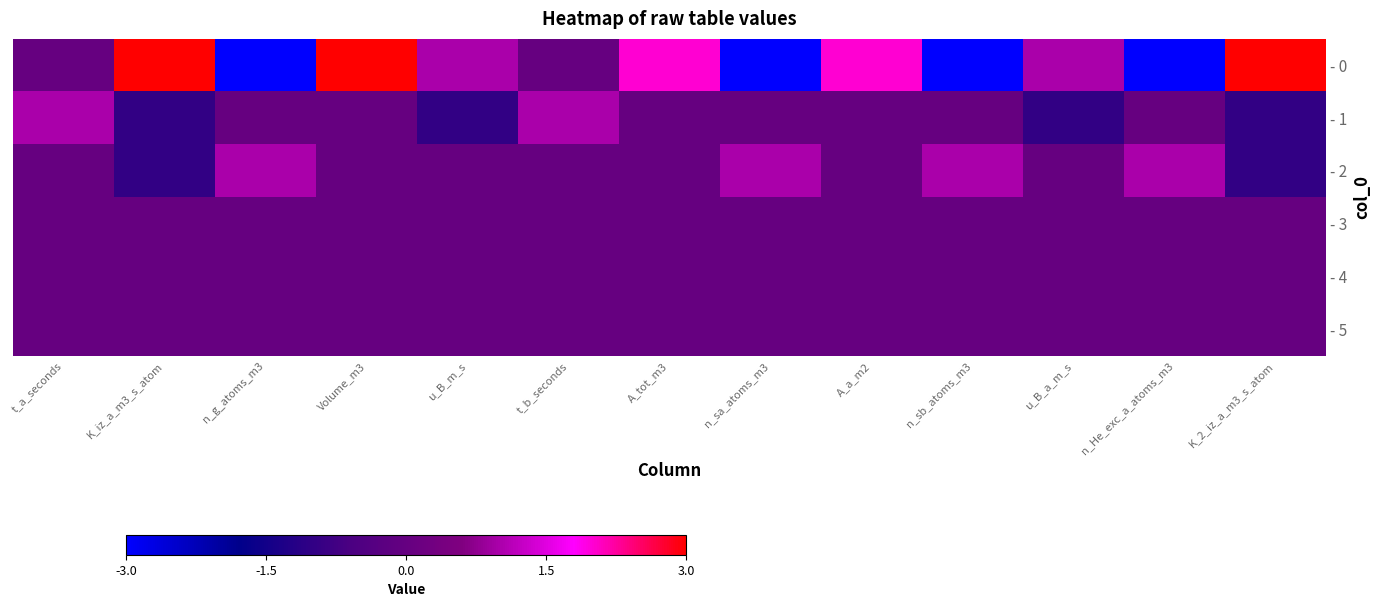

Which series has the largest total across all categories?

- 0